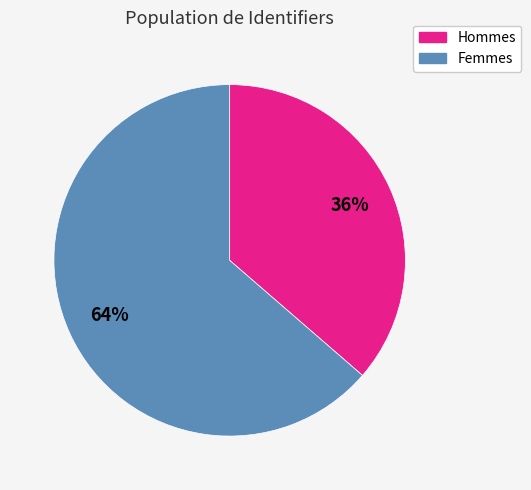

To the nearest percent, what is the average slice percentage?

50%